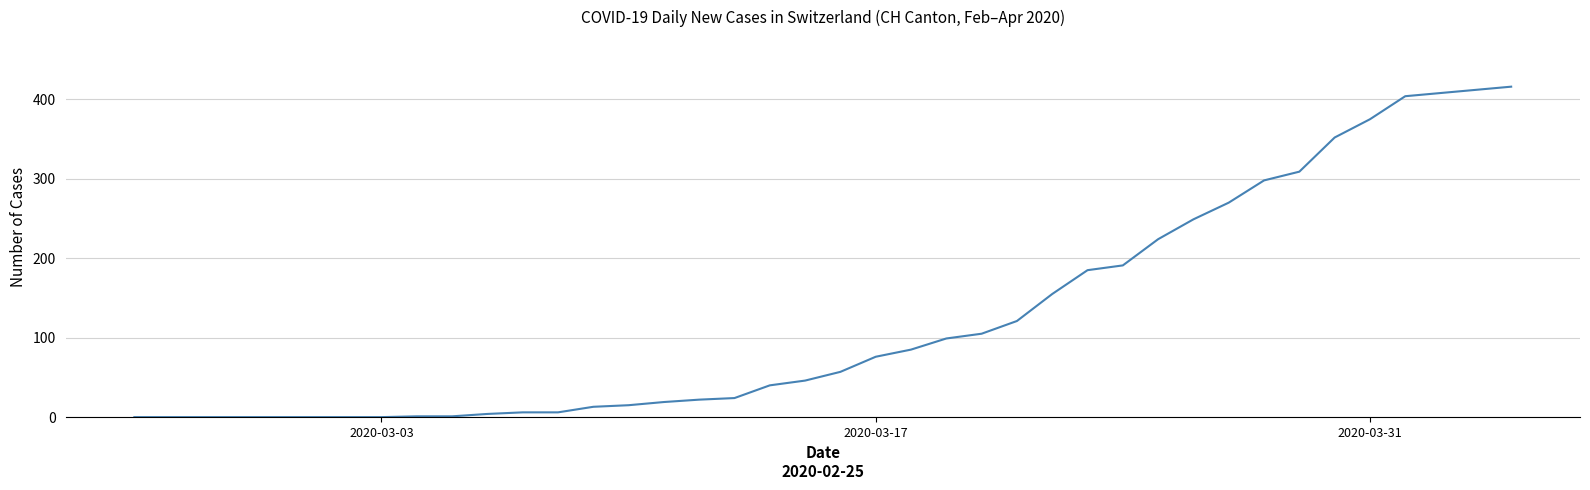

What is the greatest value displayed?

416